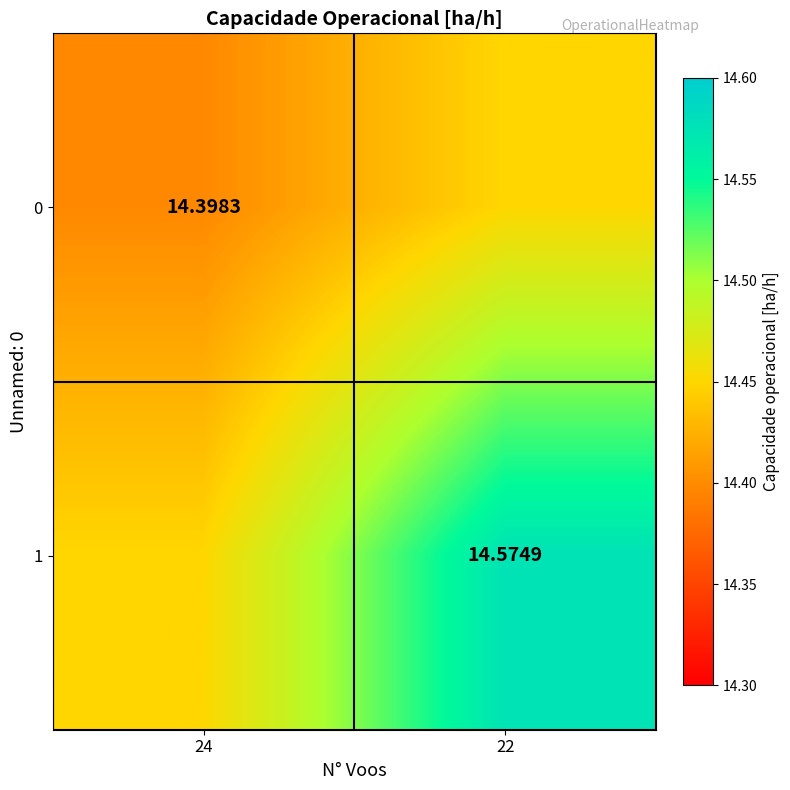

What is the difference between the maximum and minimum values in the 0 series?

0.1